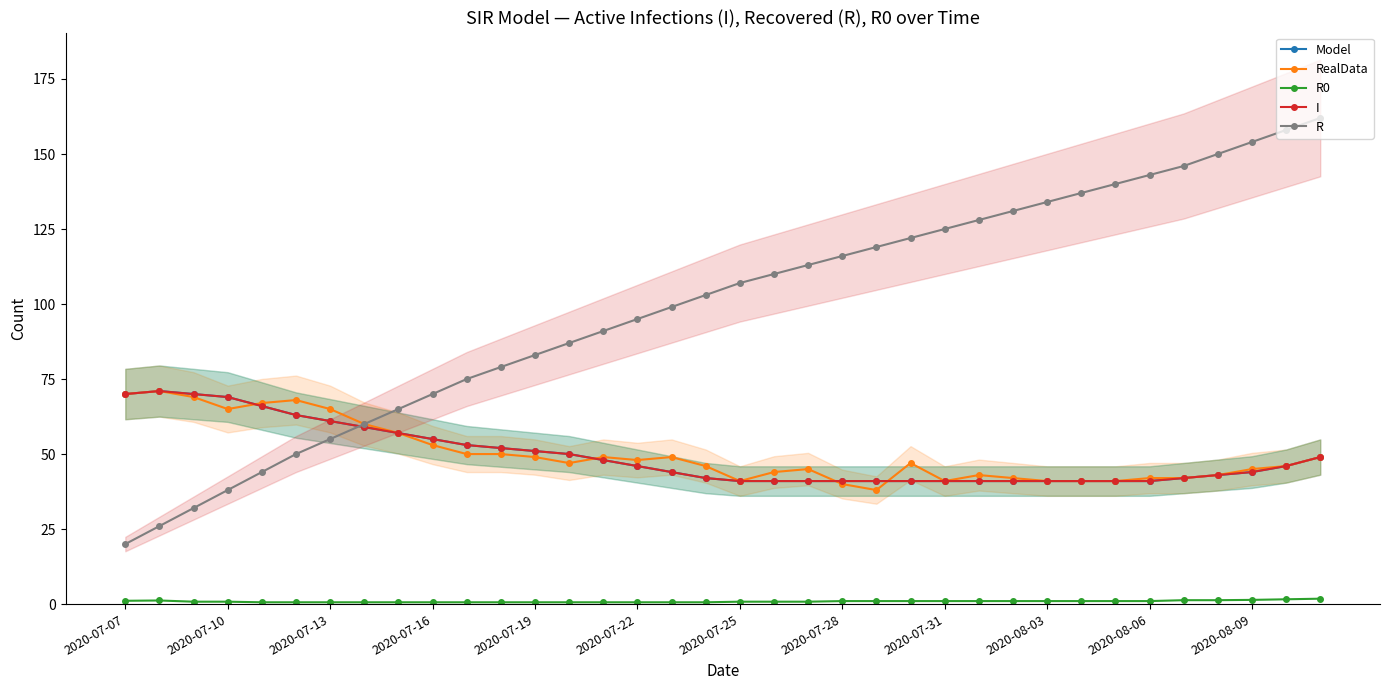

Is this an area chart (filled region under the line)?

No